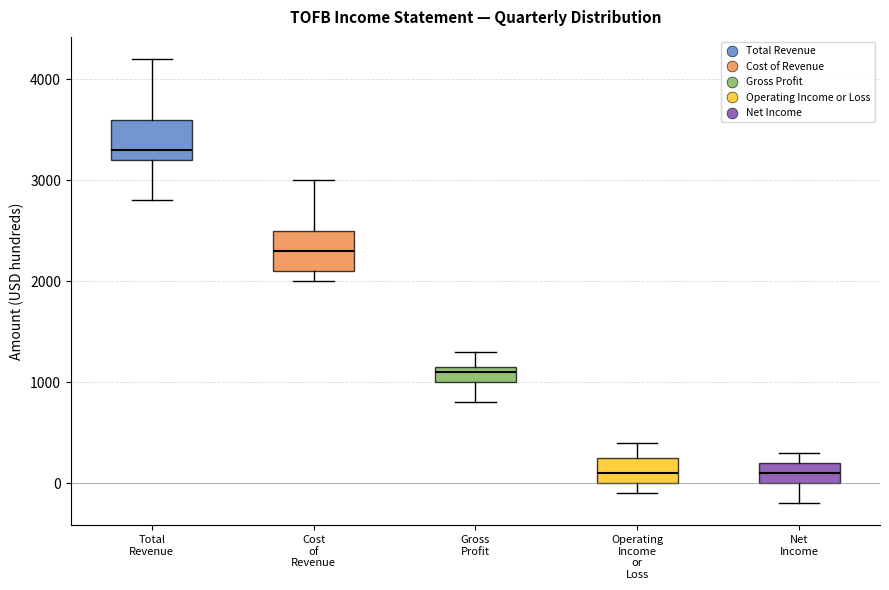

Which box has the highest median line?

Total Revenue